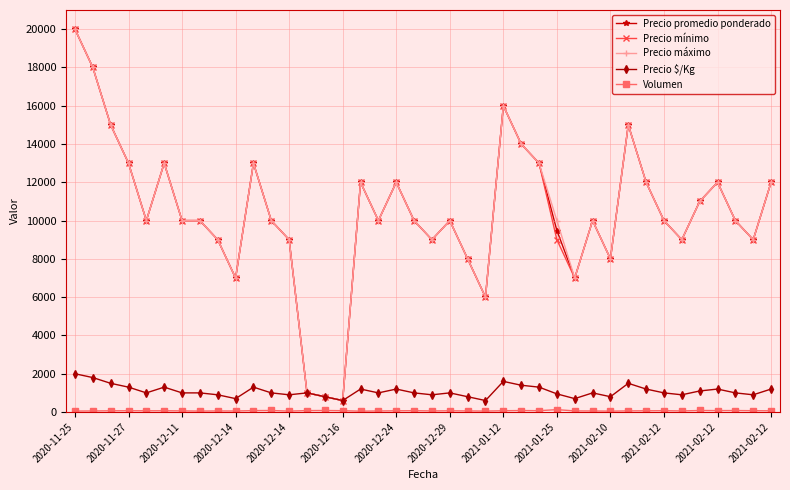

What is the highest value of the Precio mínimo series?

20000